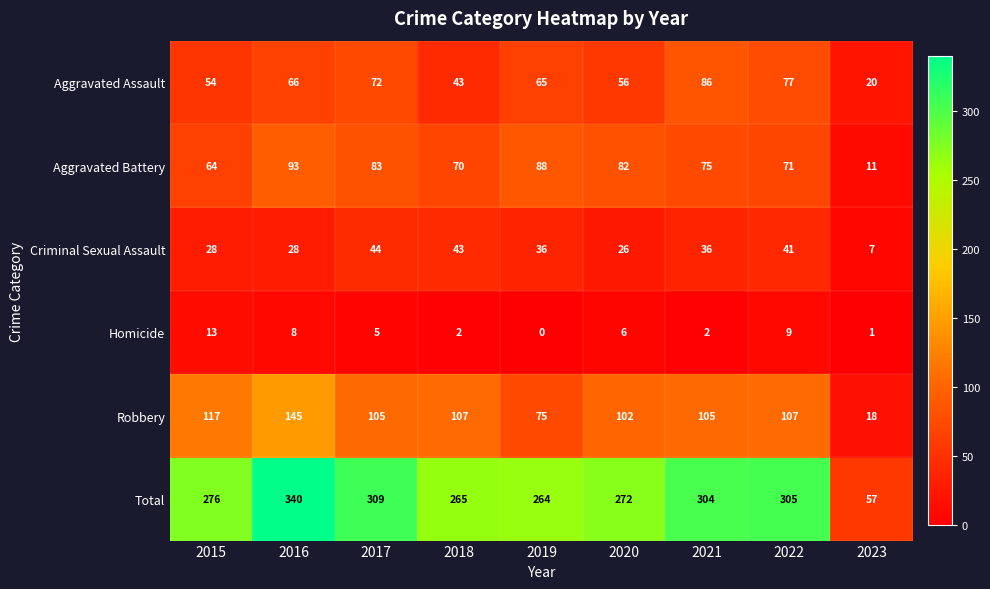

Which series changed the most between 2019 and 2023?

Total